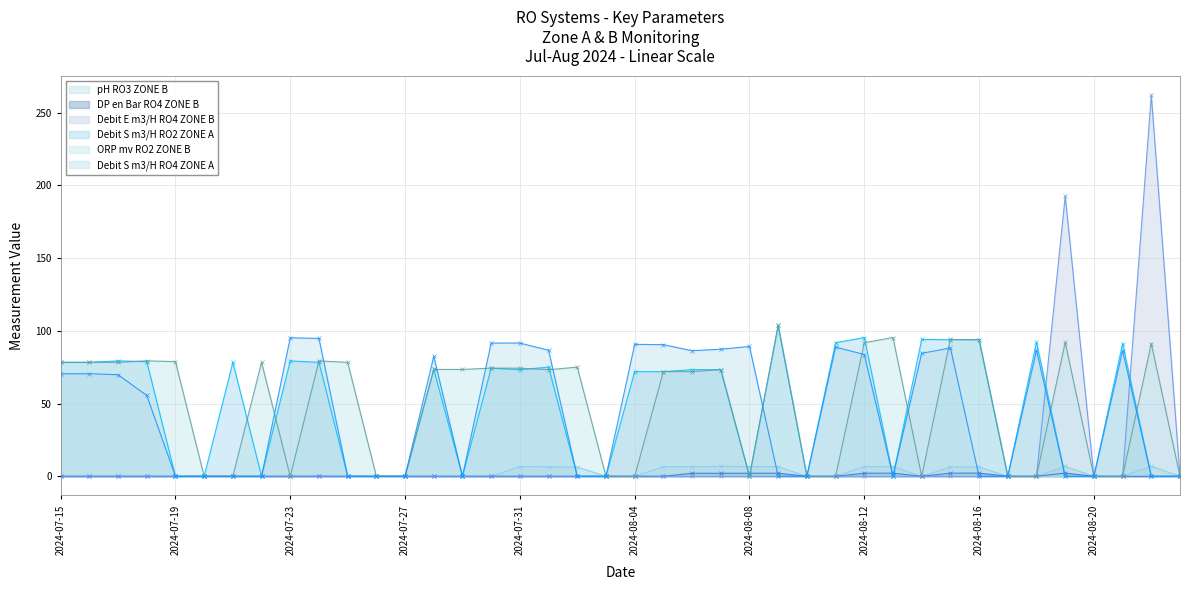

What position from the right is 2024-07-23?

32